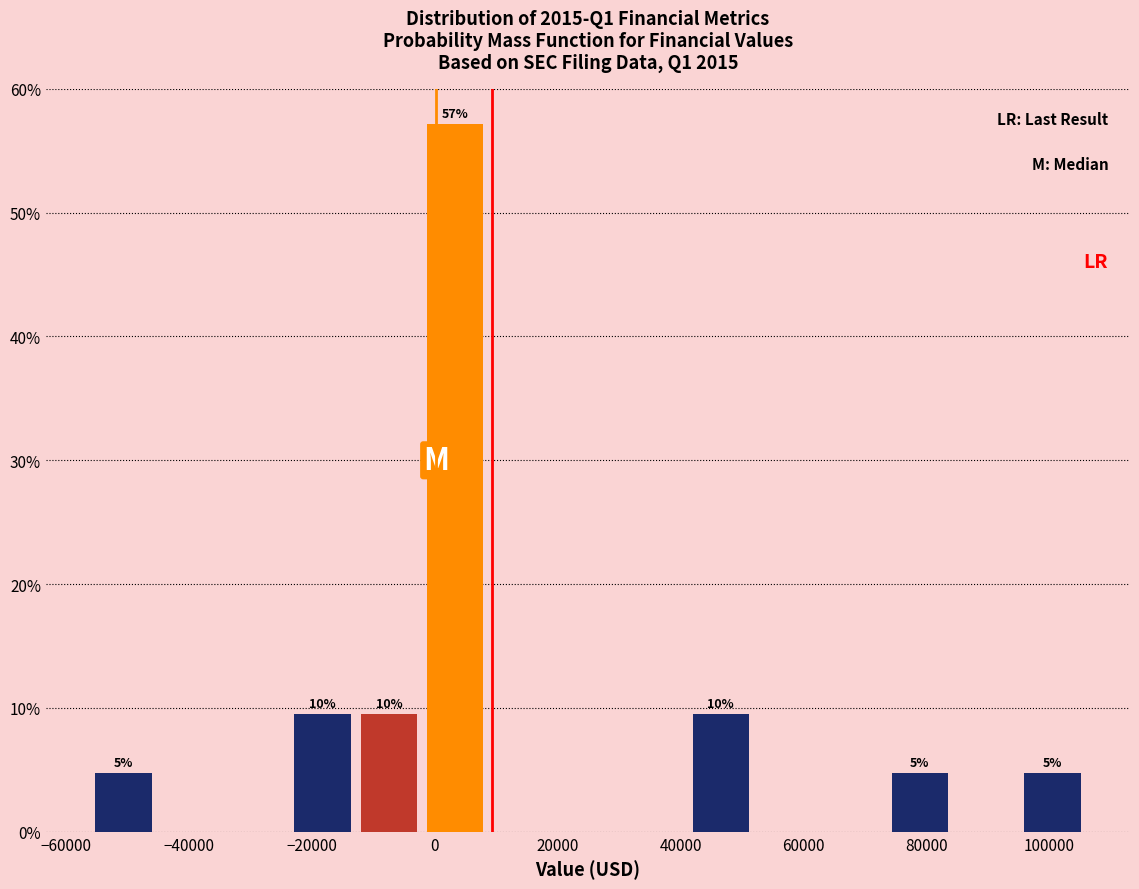

Over which range of the x-axis is the bar tallest?

-2000 to 8000